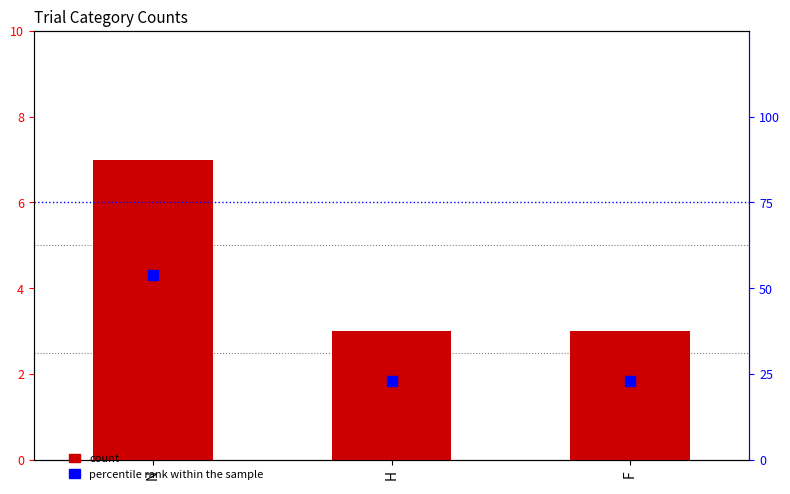

At how many categories does at least one series exceed 22?

3